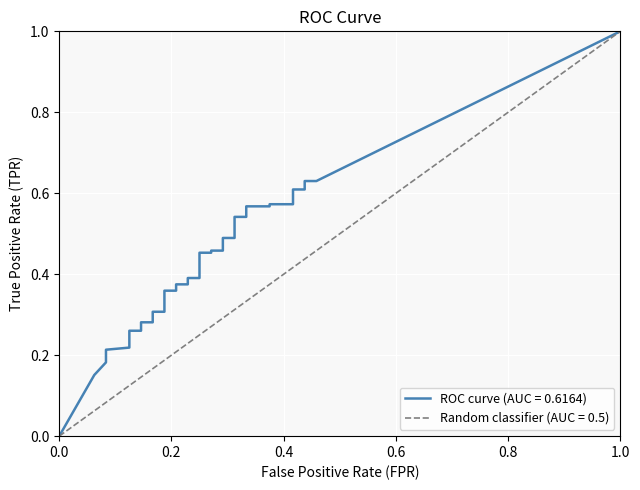

At which label does fpr reach its peak?

39